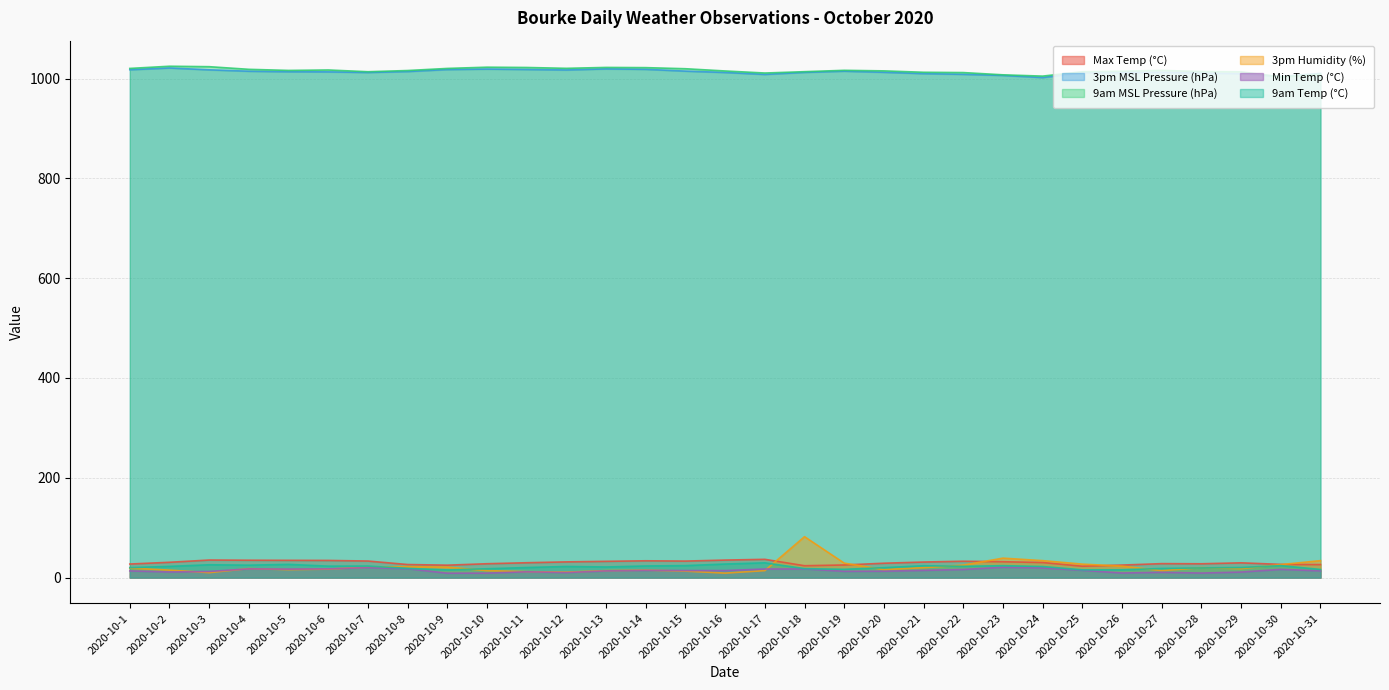

Which series changed the most between 2020-10-6 and 2020-10-23?

3pm Humidity (%)